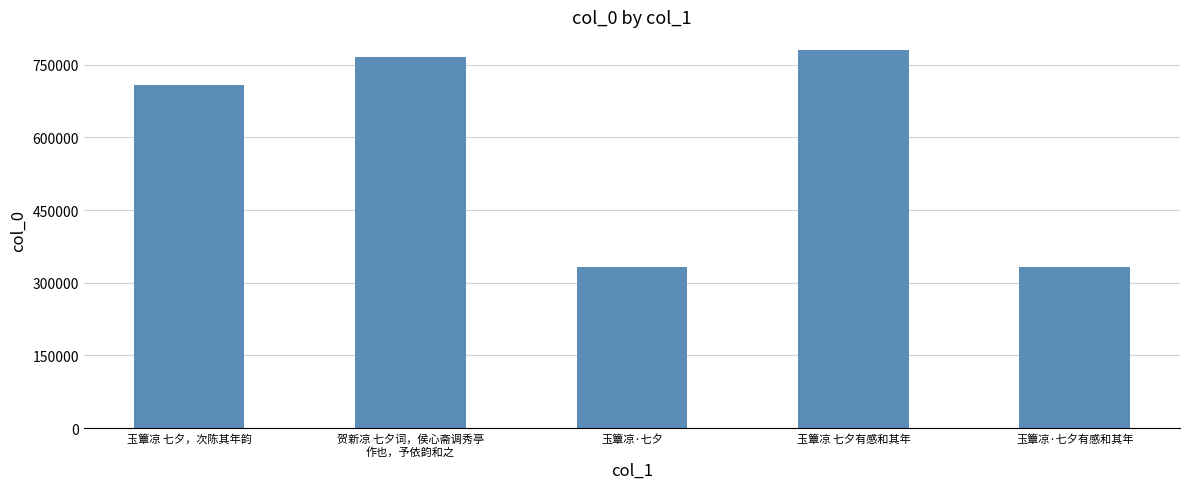

What is the difference between the second highest and minimum values?

434034